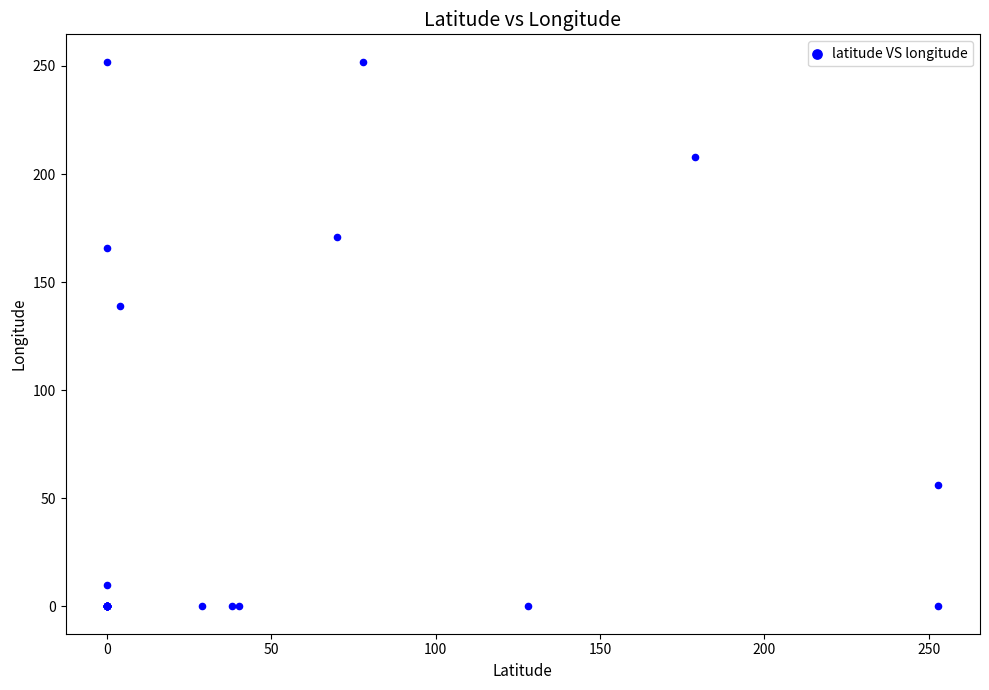

What Y value in the scatter plot is closest to 126?

139